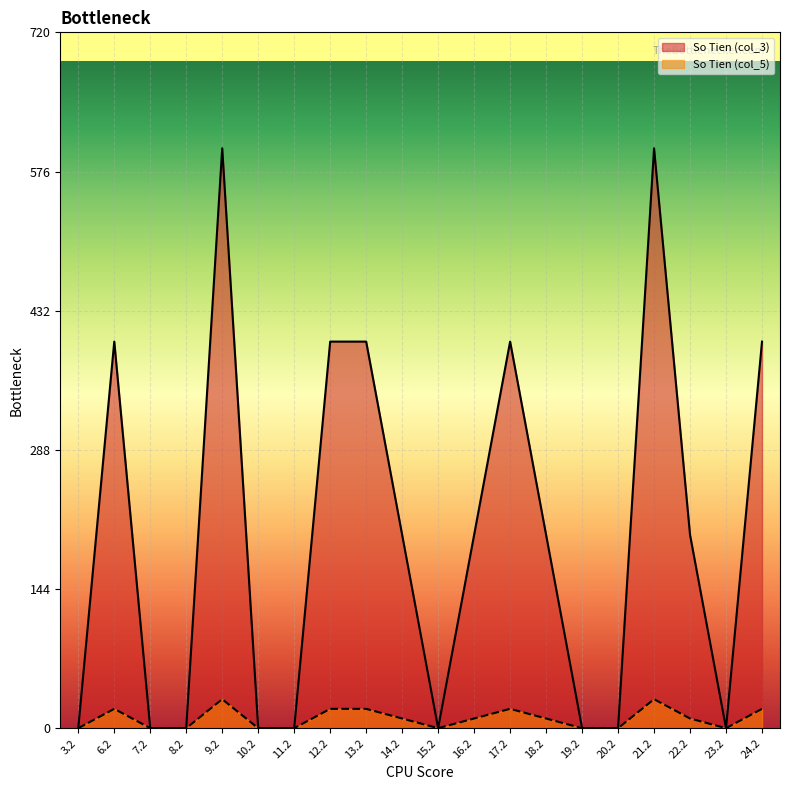

Does the chart display data point markers on the line(s)?

No